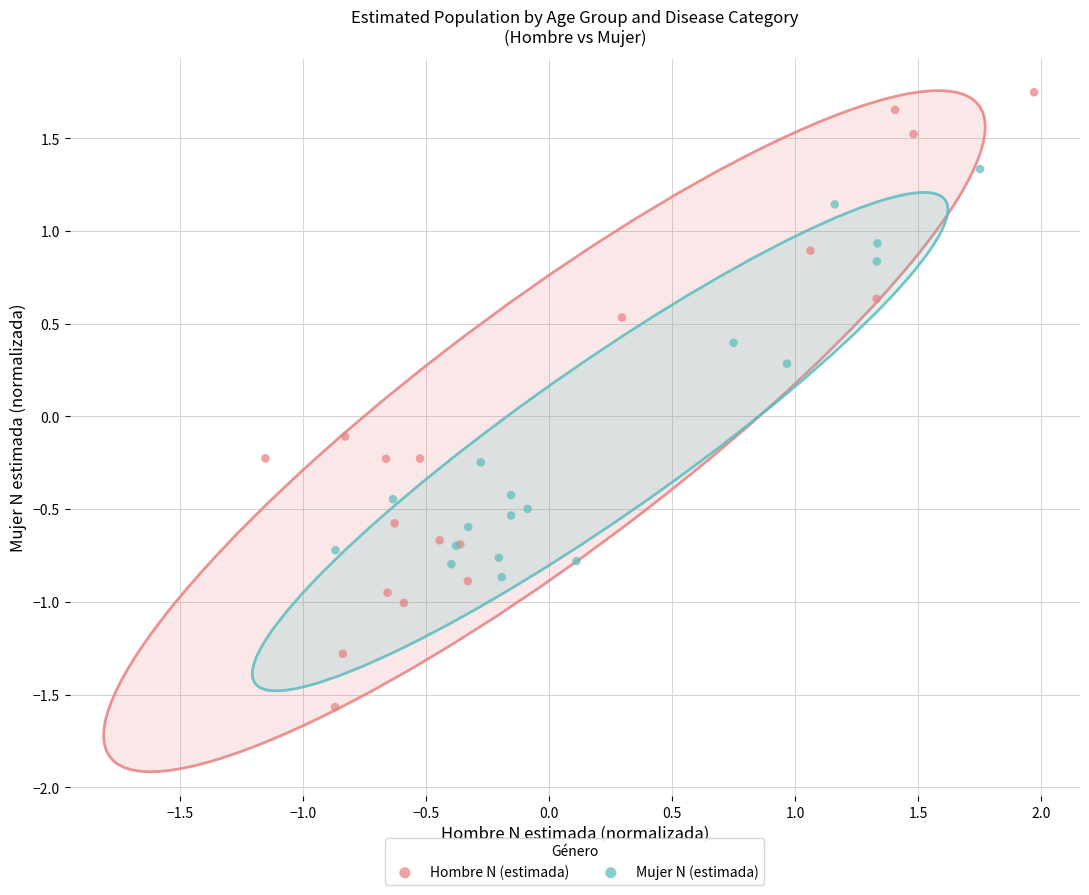

Which series contains the highest Y value?

Hombre N (estimada)